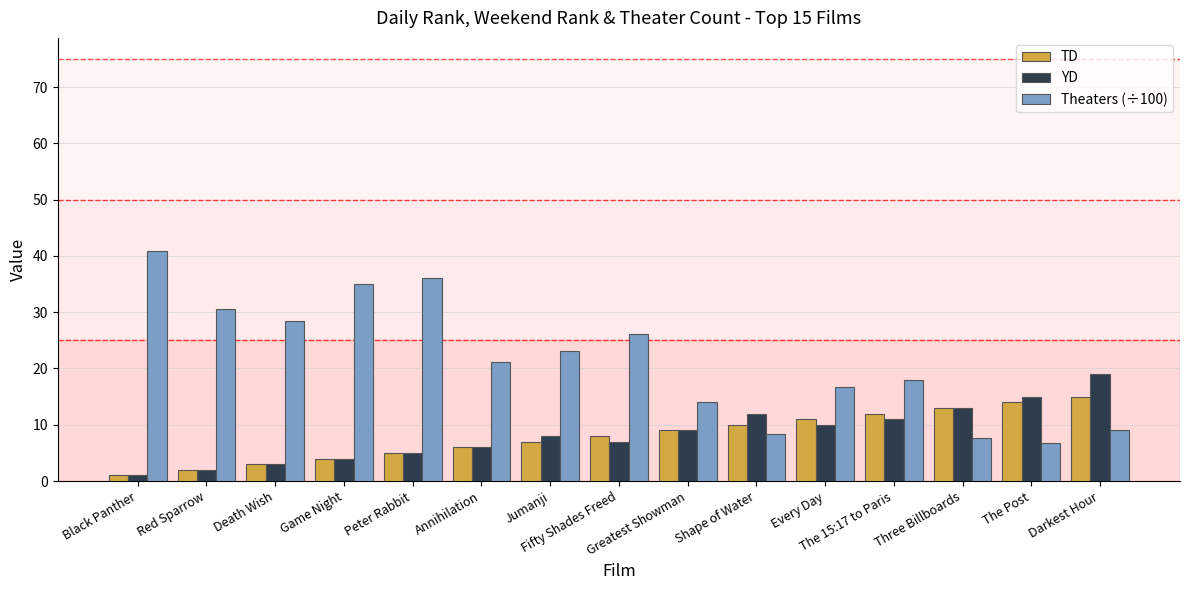

Reading left to right, extract all data points from this chart.

TD: 1.0	2.0	3.0	4.0	5.0	6.0	7.0	8.0	9.0	10.0	11.0	12.0	13.0	14.0	15.0
YD: 1.0	2.0	3.0	4.0	5.0	6.0	8.0	7.0	9.0	12.0	10.0	11.0	13.0	15.0	19.0
Theaters (÷100): 40.8	30.6	28.5	35.0	36.1	21.1	23.1	26.1	14.1	8.3	16.7	18.0	7.7	6.7	9.1